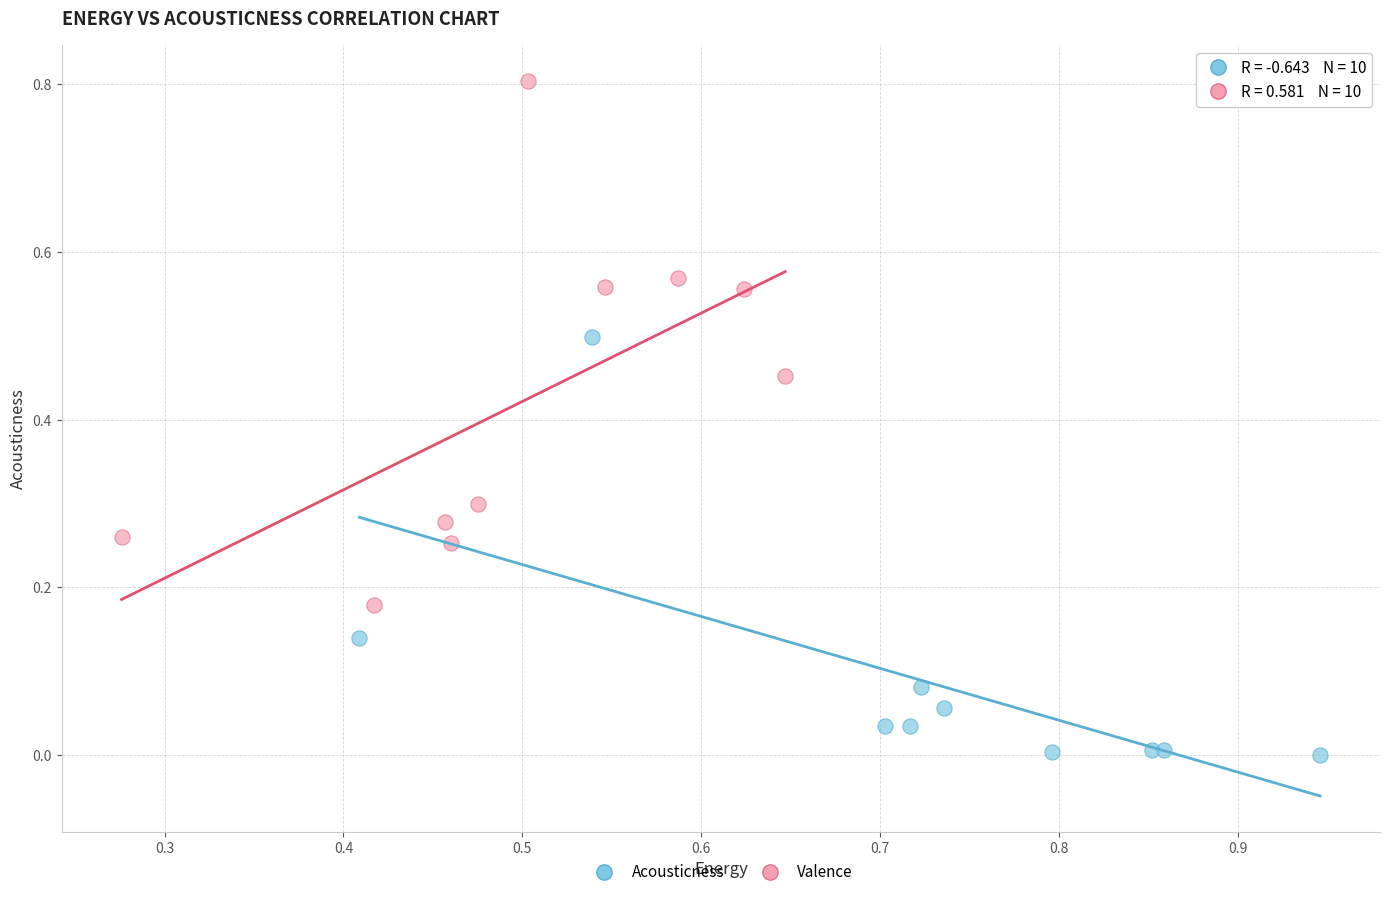

Which series reaches the minimum Y coordinate?

Acousticness